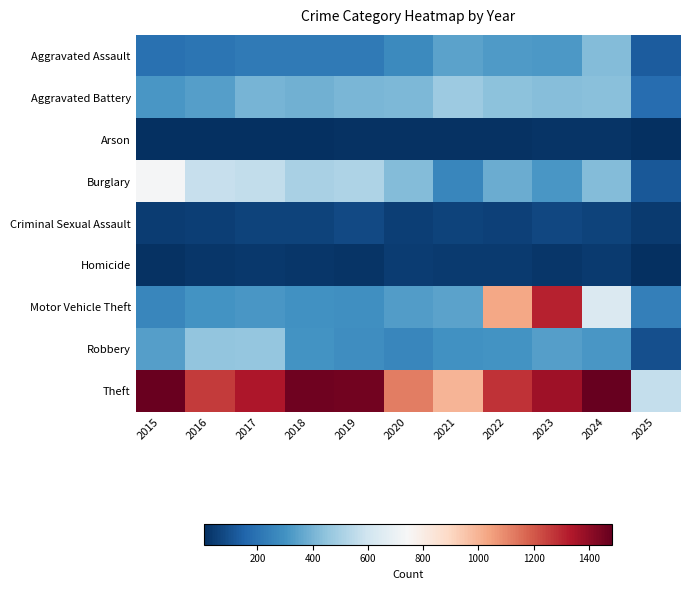

Which label corresponds to the largest value in the chart?

2024